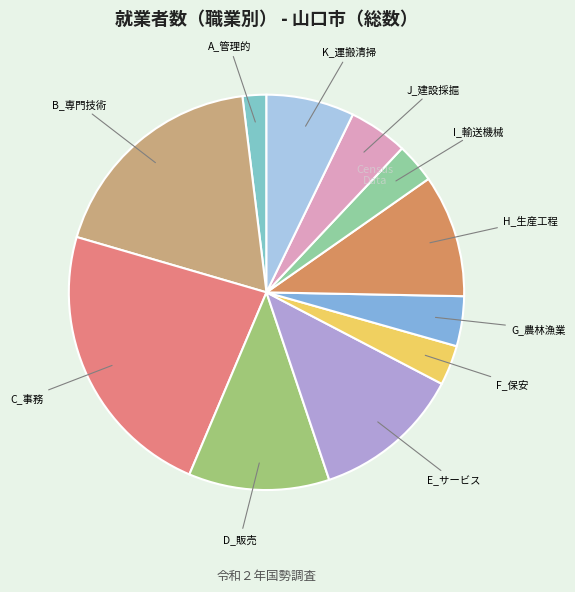

Count the number of slices in the pie.

11